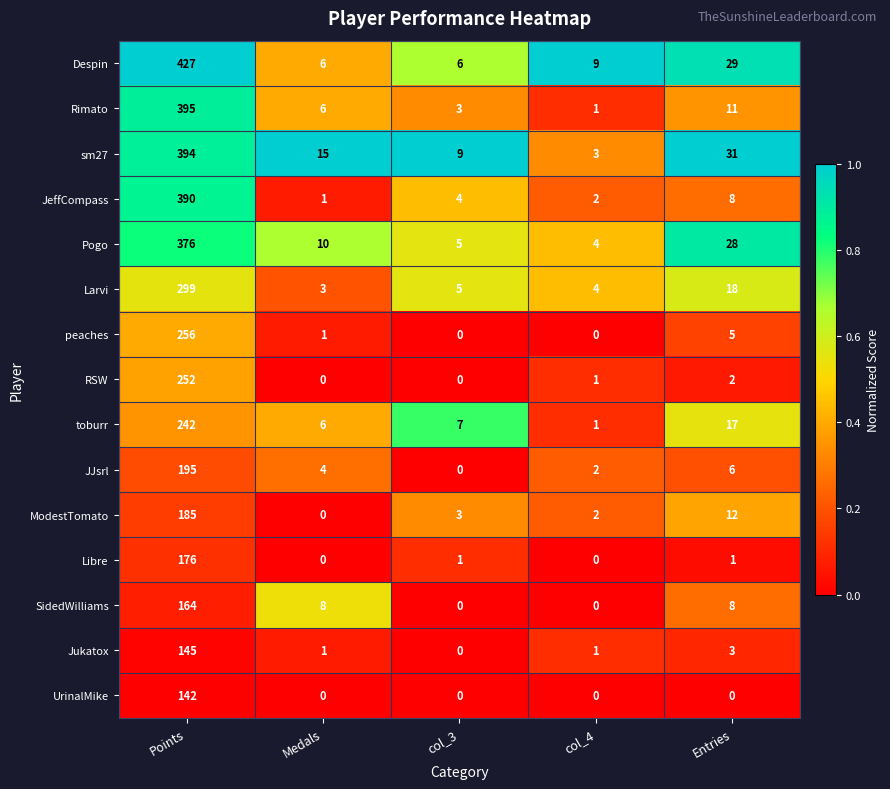

Where is JeffCompass nearest to the value 195?

Entries